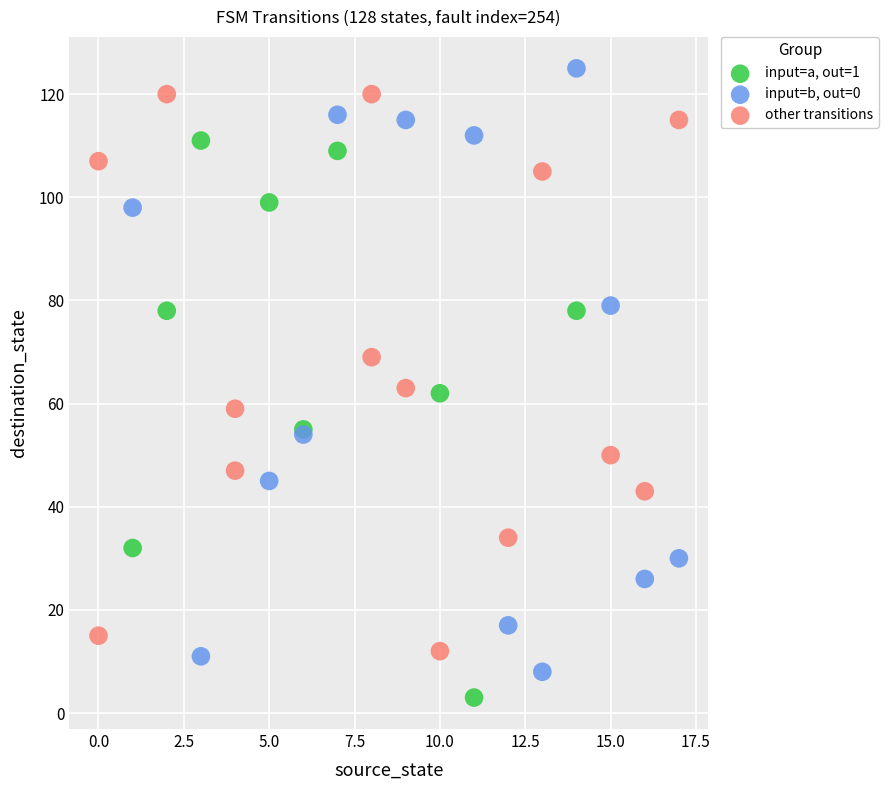

Which series has the widest spread of Y values?

input=b, out=0